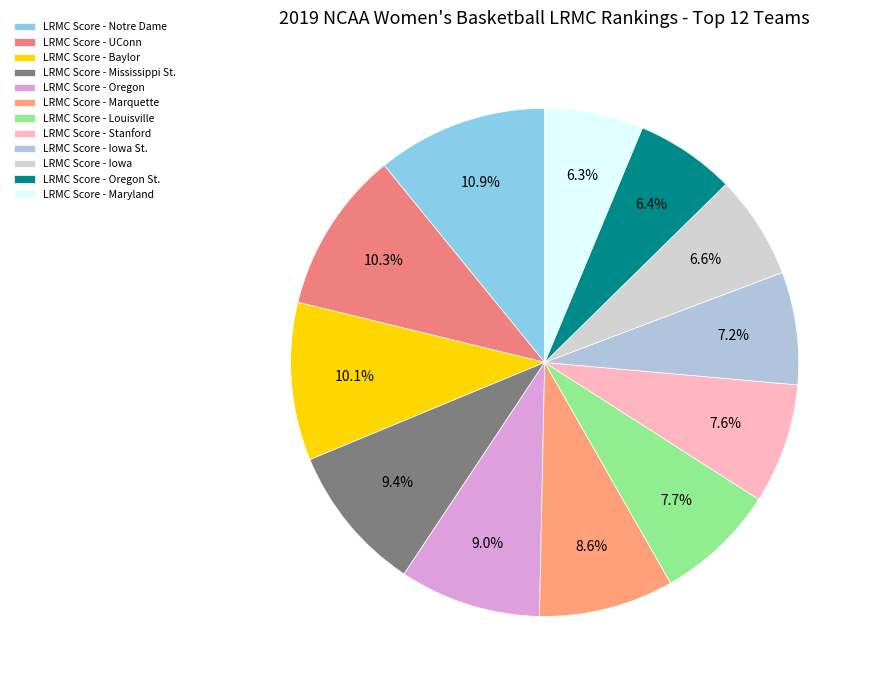

How many slices are in this pie chart?

12